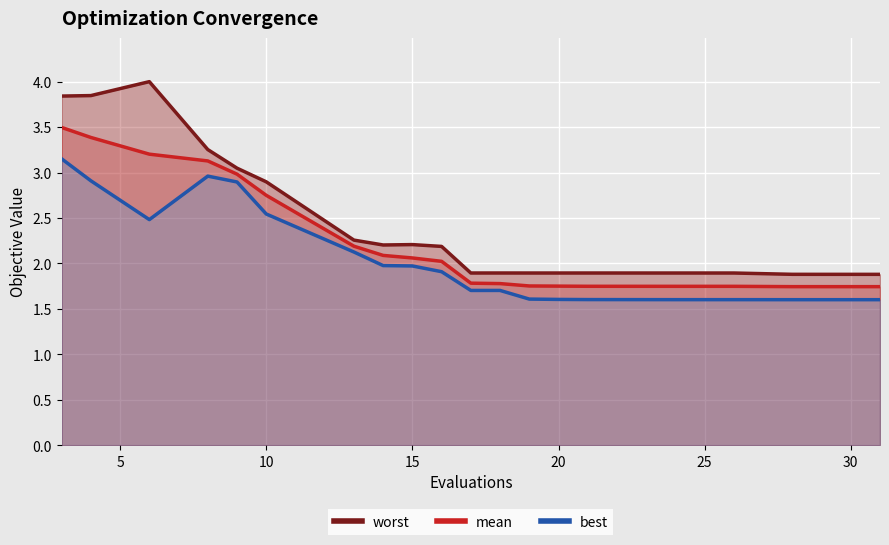

In best, how many points are higher than both neighbors (excluding endpoints)?

3